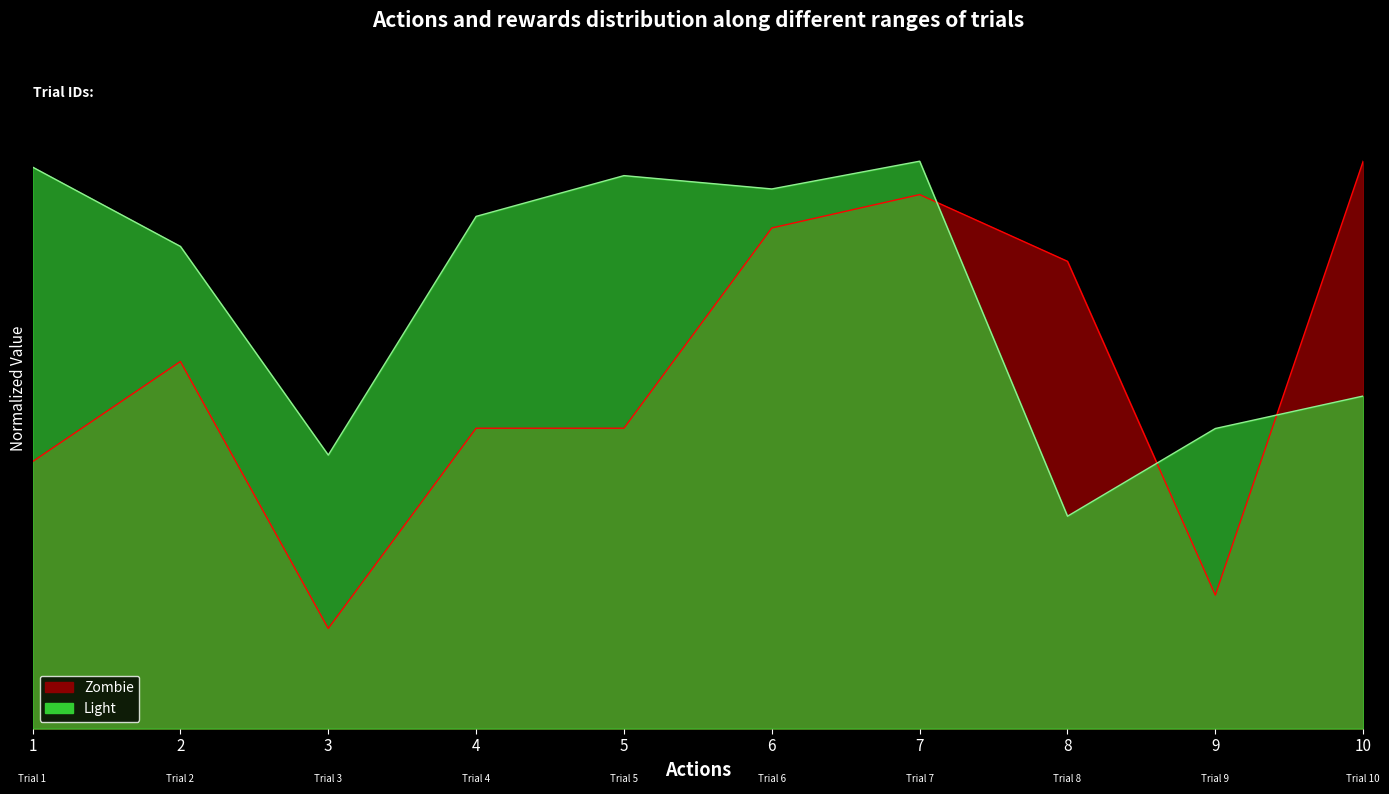

Is it true that isiDuration equals 0.9 at 4?

True